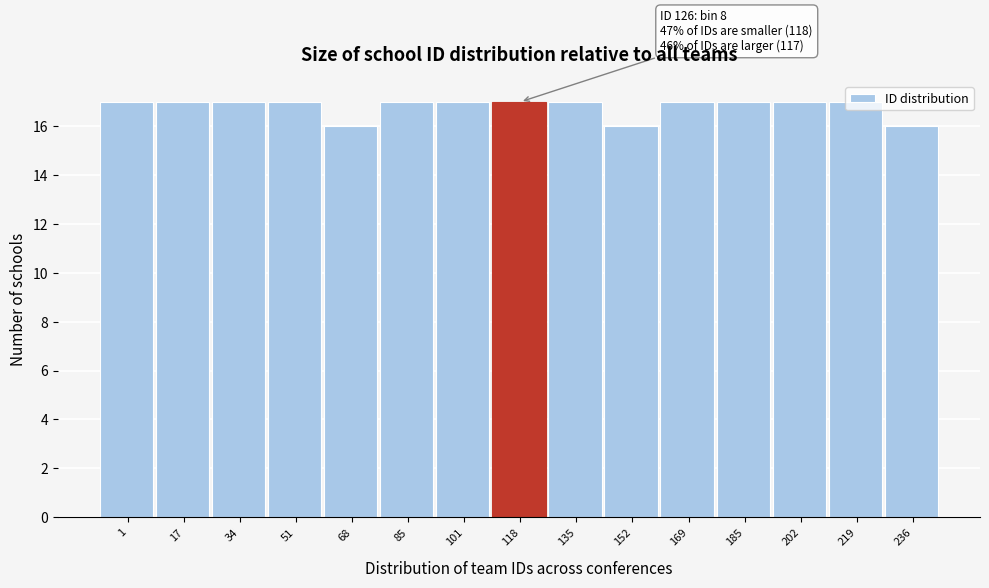

What is the greatest value displayed?

17